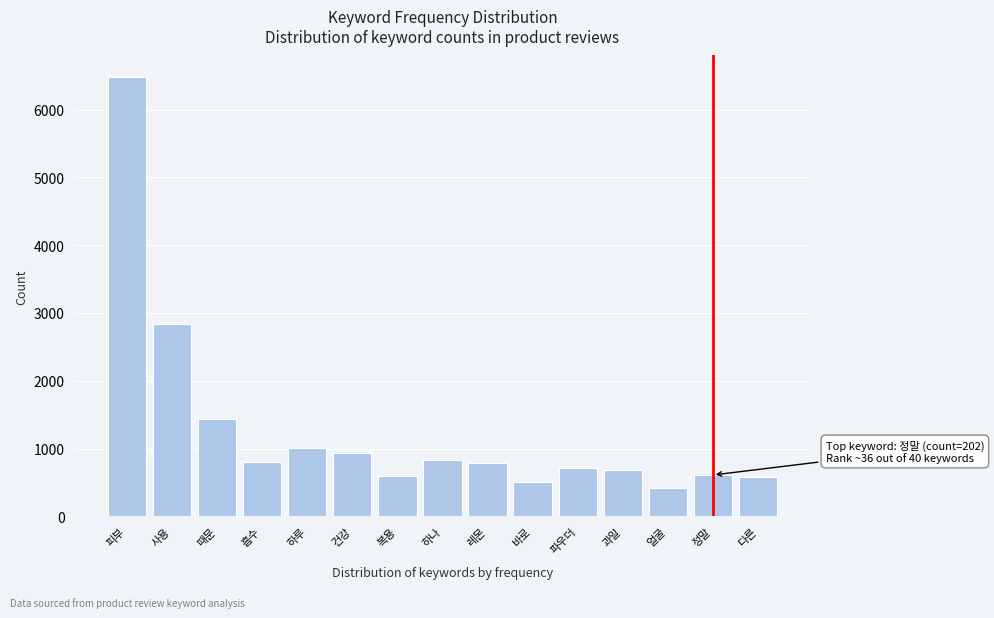

What is the minimum value shown in the chart?

424